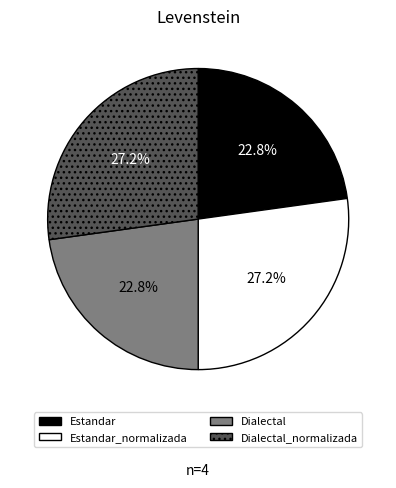

Is Estandar_normalizada the majority of the pie?

No